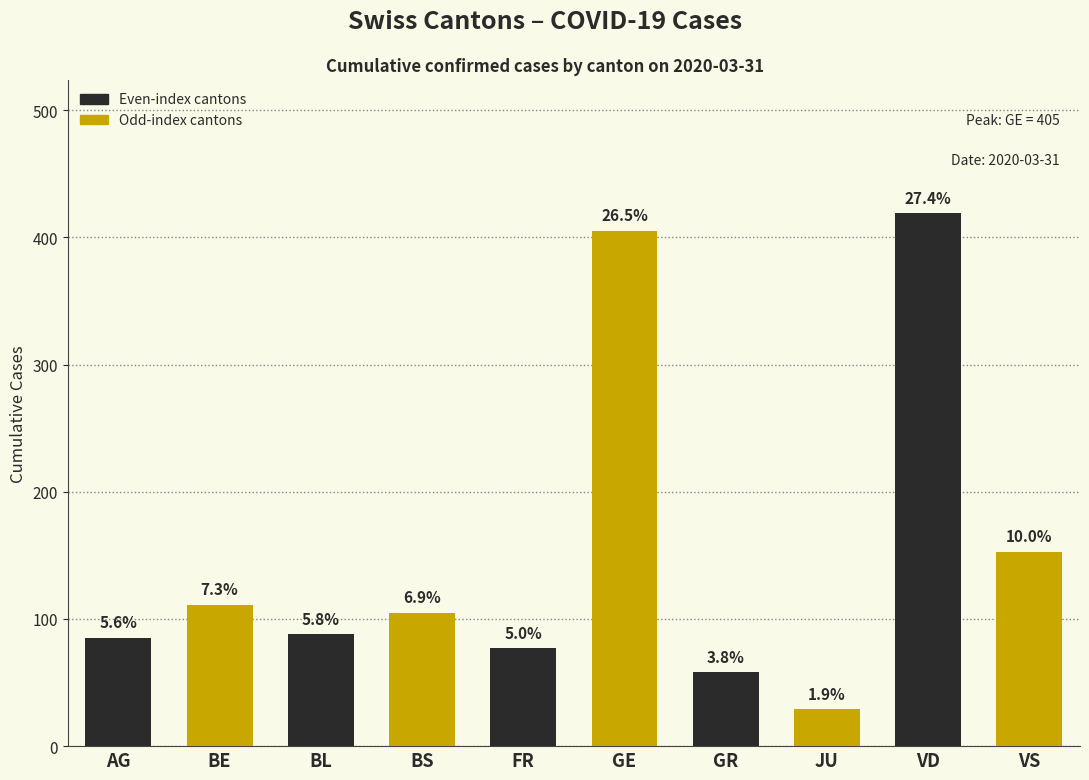

Reading left to right, extract all data points from this chart.

AG=85	BE=111	BL=88	BS=105	FR=77	GE=405	GR=58	JU=29	VD=419	VS=153